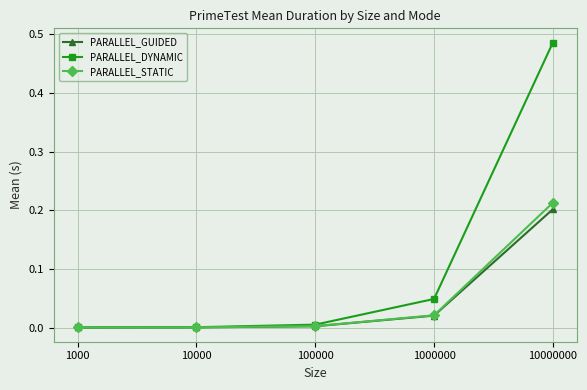

True or false: PARALLEL_GUIDED has more than 1 interior local peaks.

False